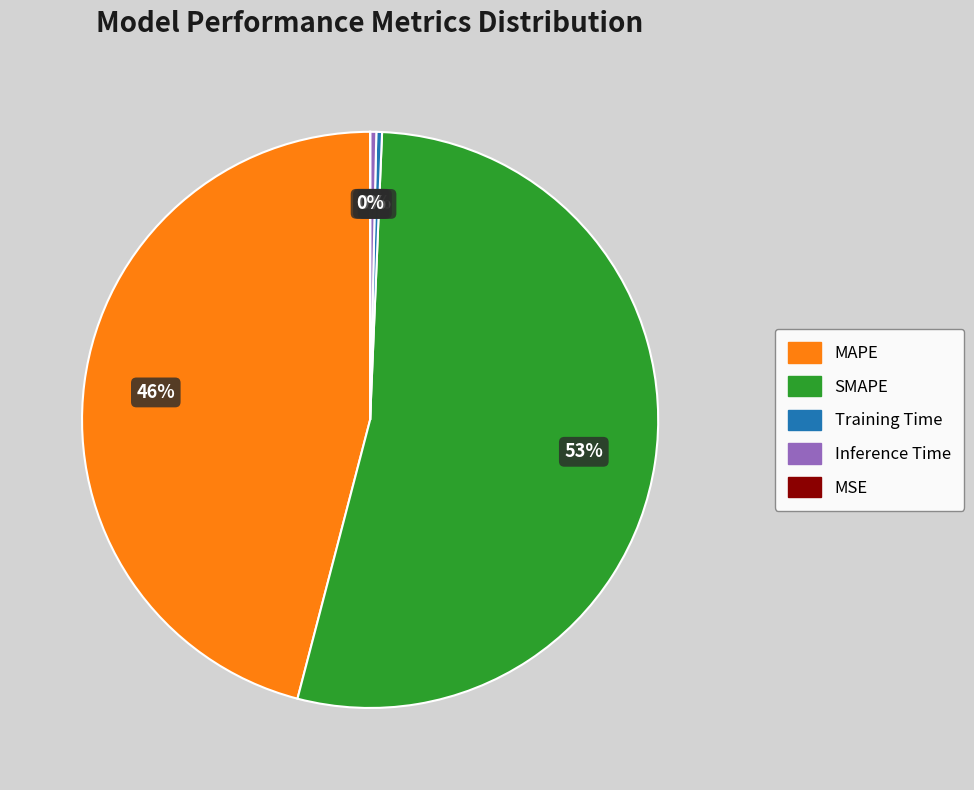

The MAPE slice represents 33% of the pie. True or false?

False